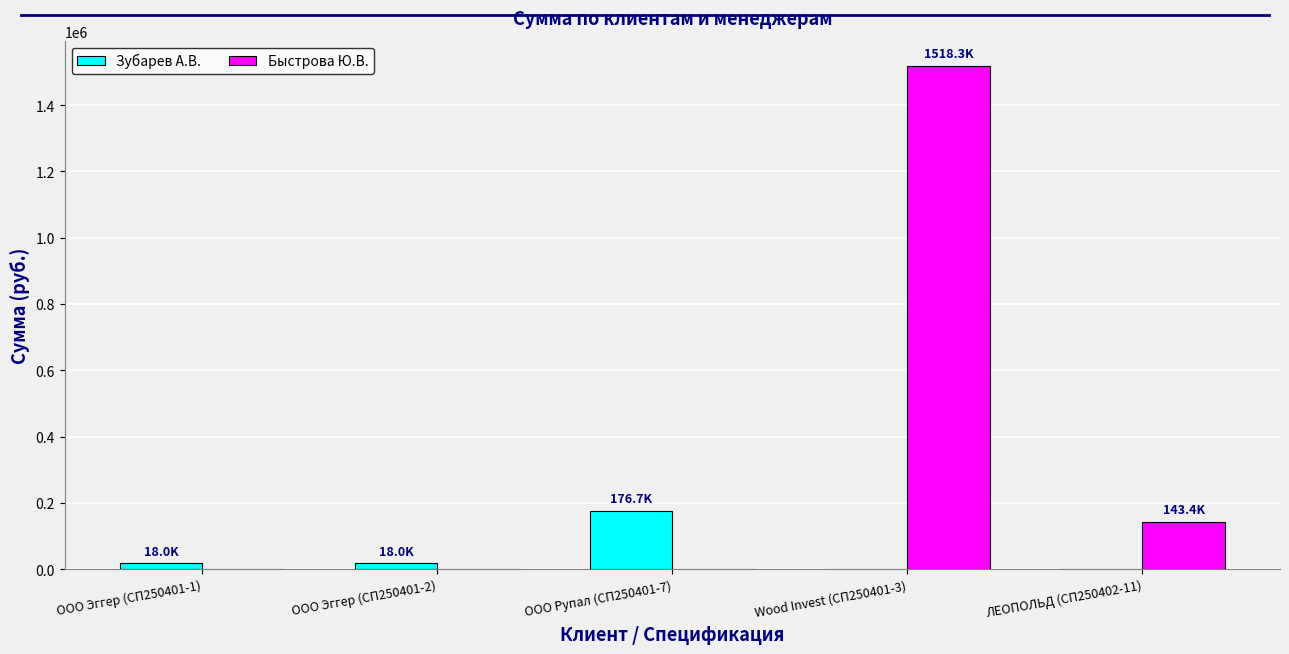

Is it true that Быстрова Ю.В. equals 0.0 at ООО Рупал (СП250401-7)?

True